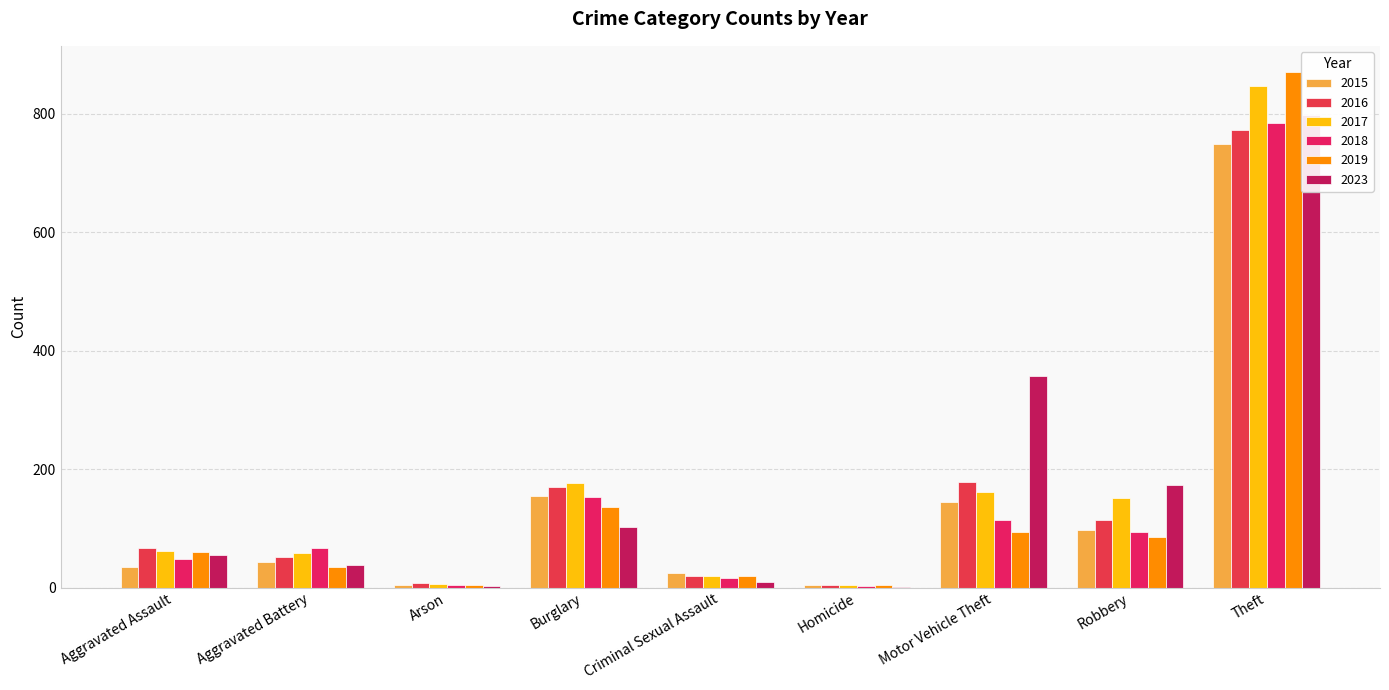

What is the label of the 4th bar from the right?

Homicide